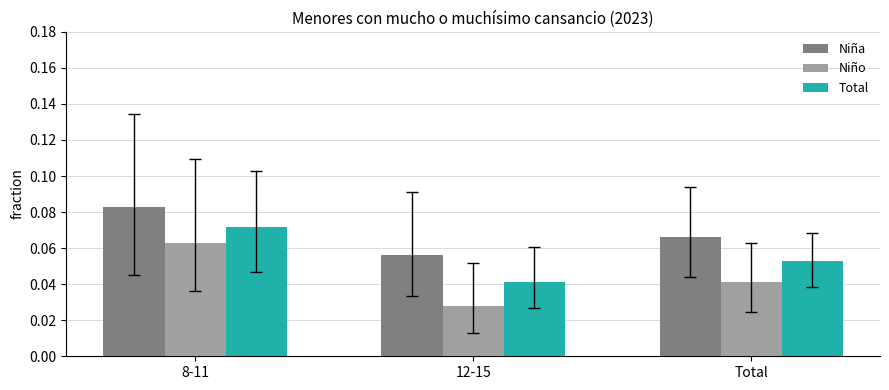

The Niña series shows 0.0 at 8-11. True or false?

False